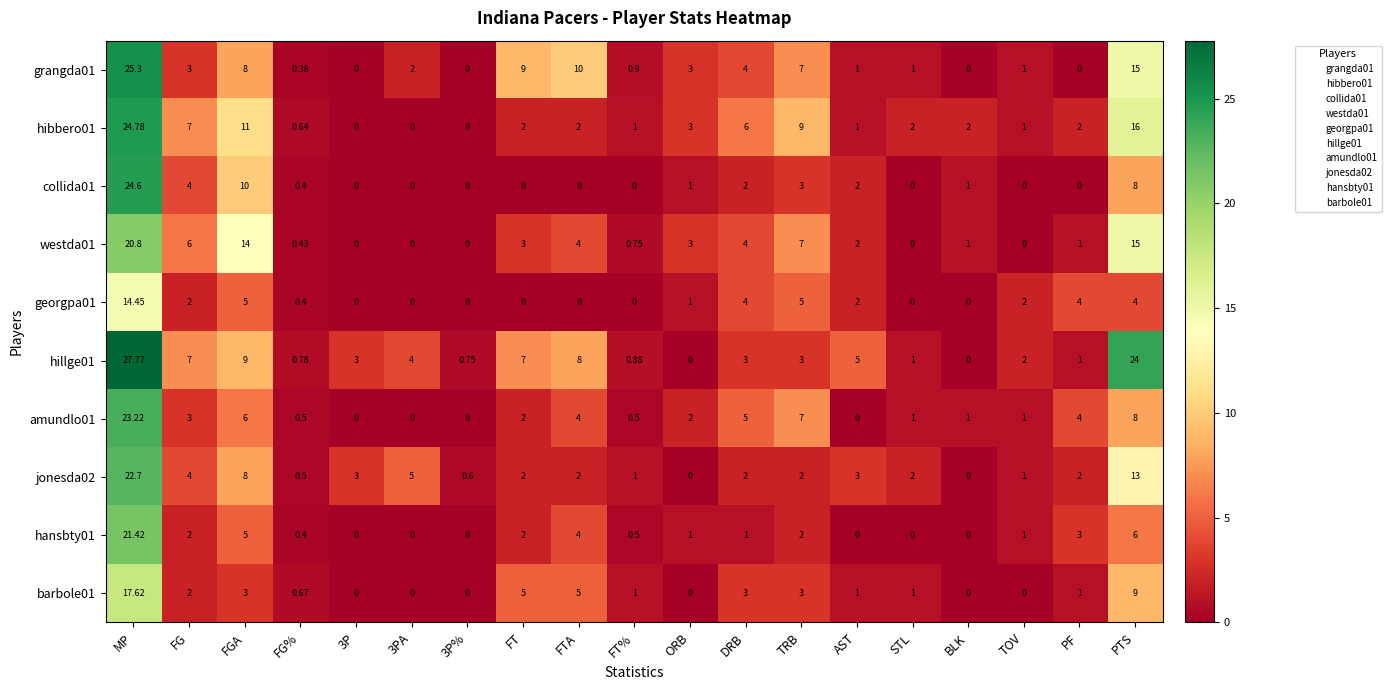

Which category has the highest value in the collida01 series?

MP